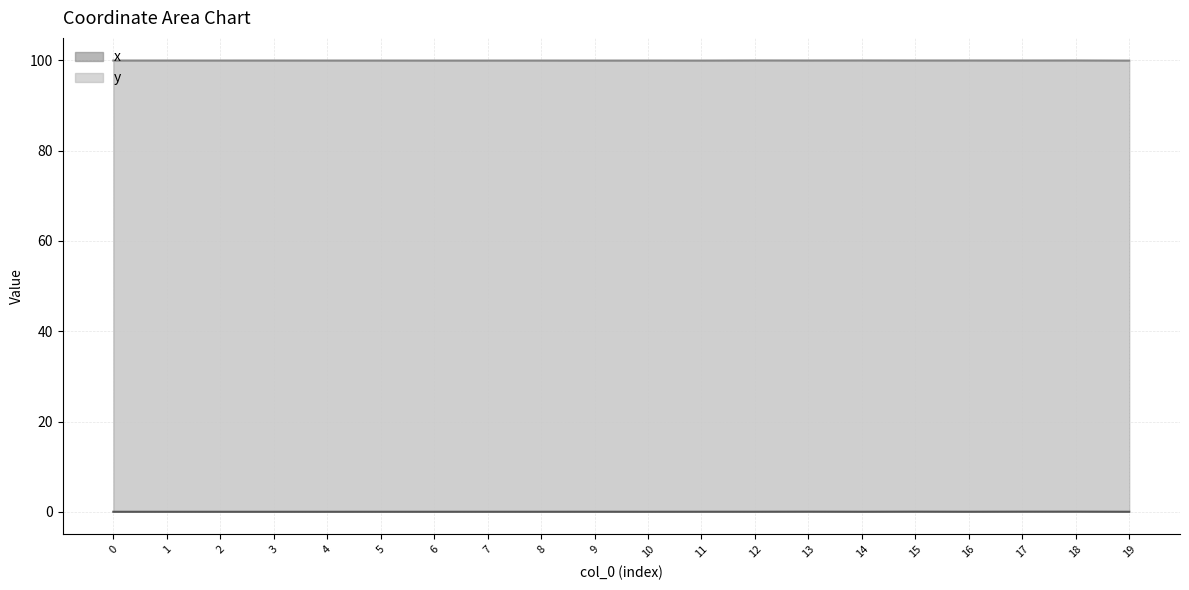

Where is the first local minimum for y?

2